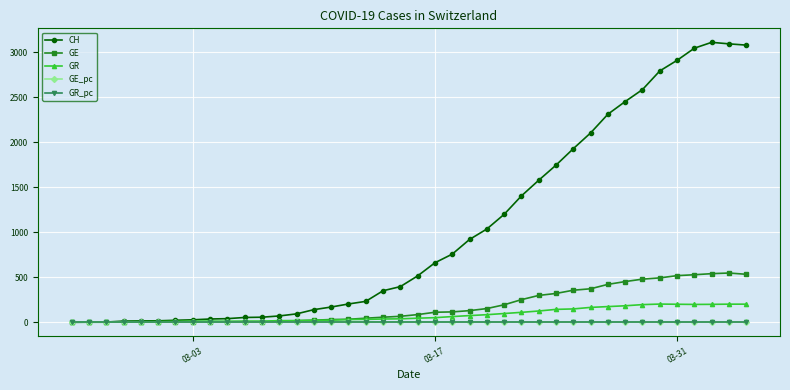

What is the value of the CH point at the 32nd from the left?

2312.0